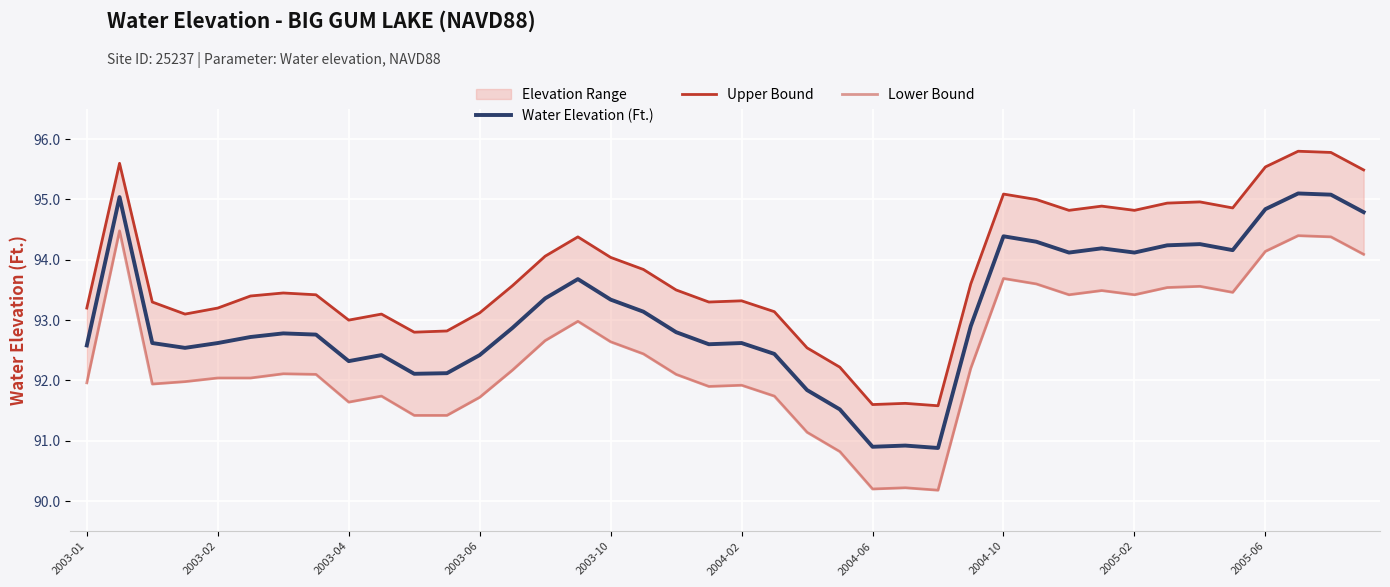

What is the value of the Upper Bound point at the 2nd from the left?

95.6